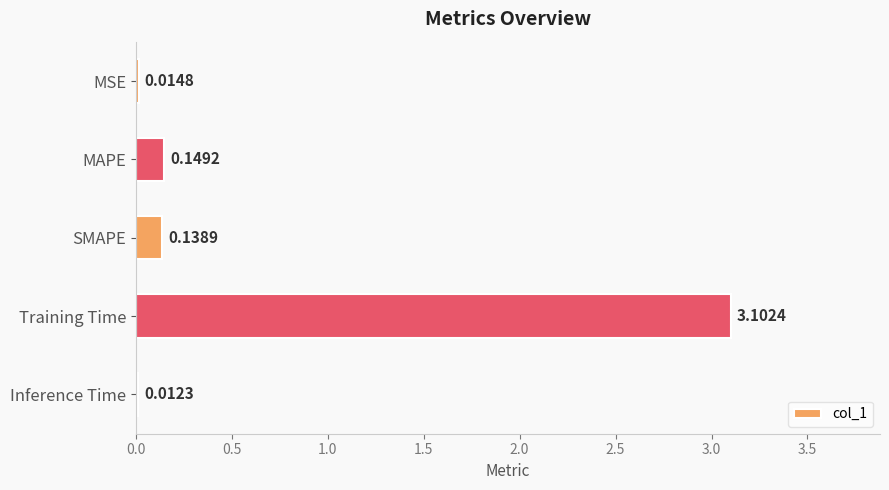

Which category has the highest value across all series?

Training Time